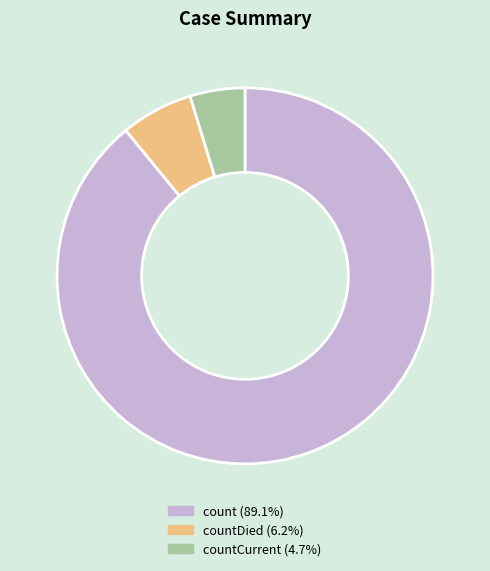

Is there a majority slice in this chart?

Yes